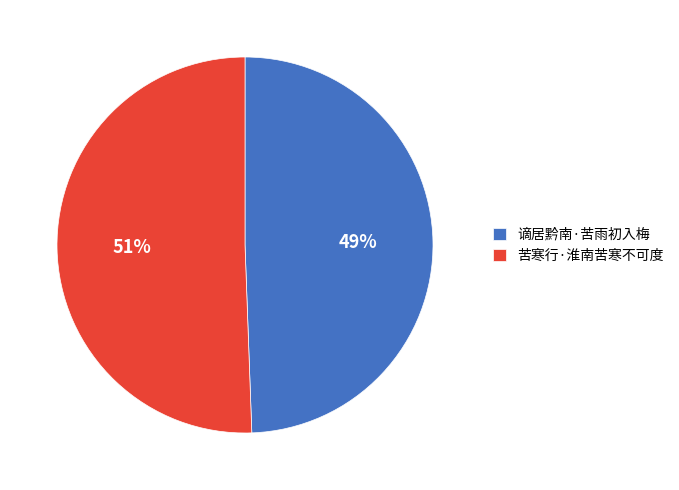

Count the number of slices in the pie.

2